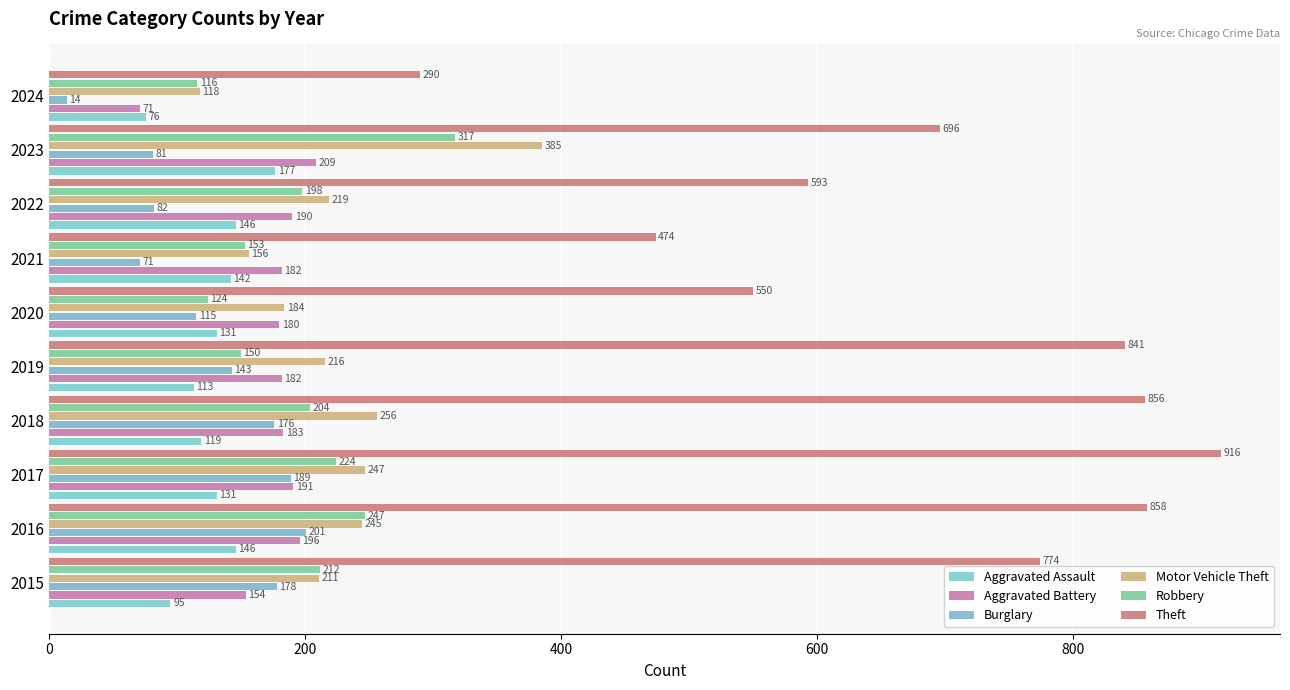

How many distinct data groups are displayed?

6